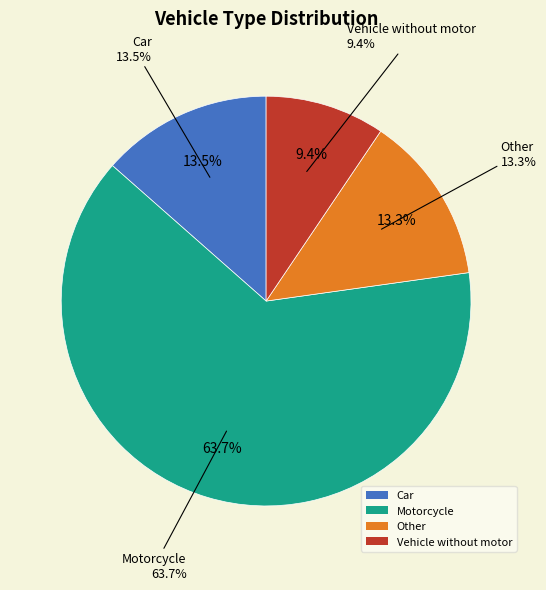

What percentage is the Motorcycle slice, to the nearest percent?

64%